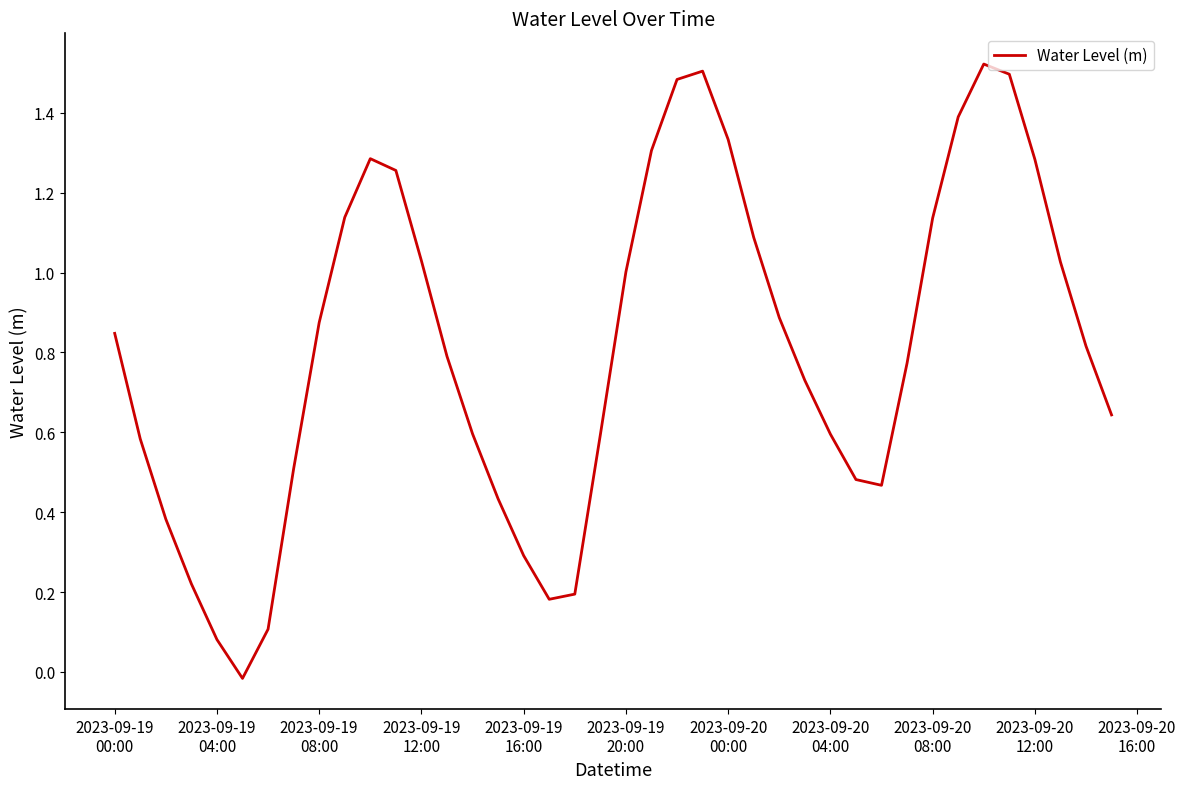

How many negative values are there?

1